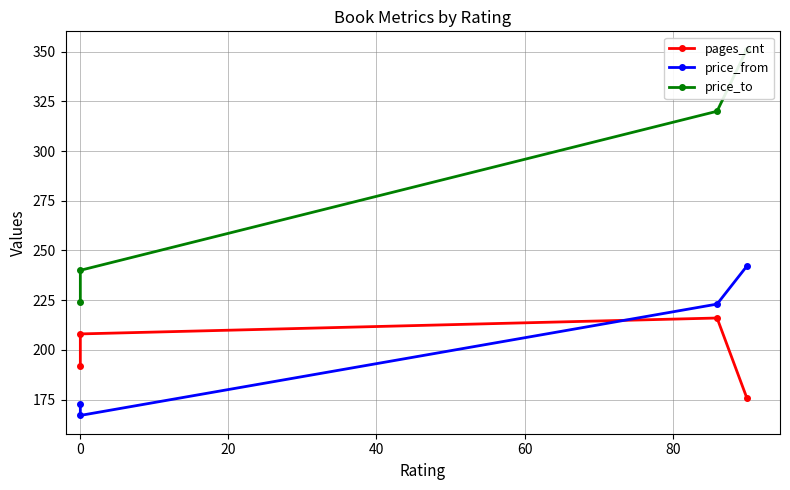

The value of price_from at −20 is 158. True or false?

False